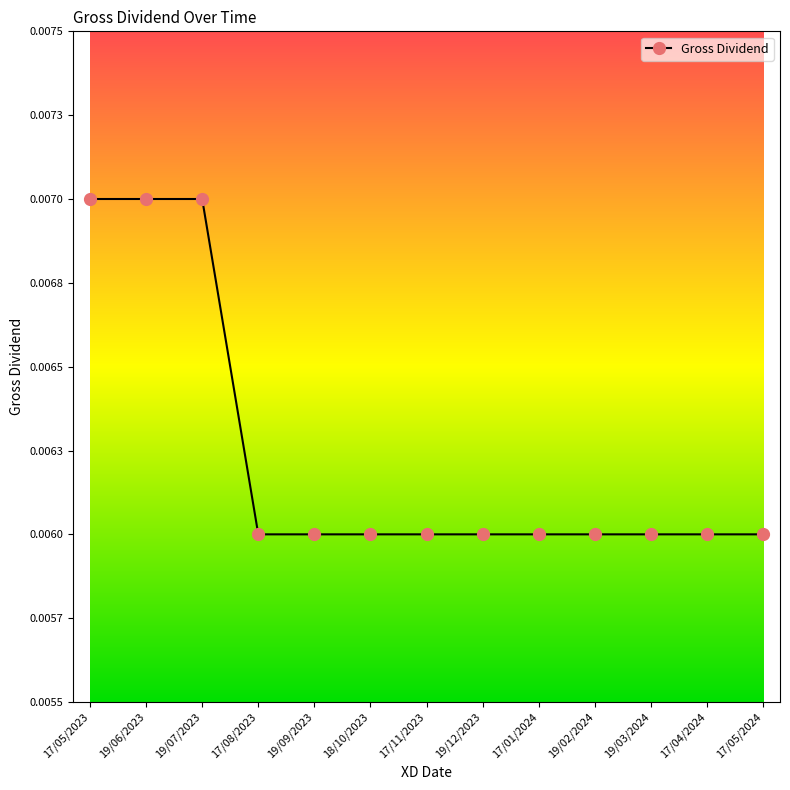

What is the sum of all values?

0.1